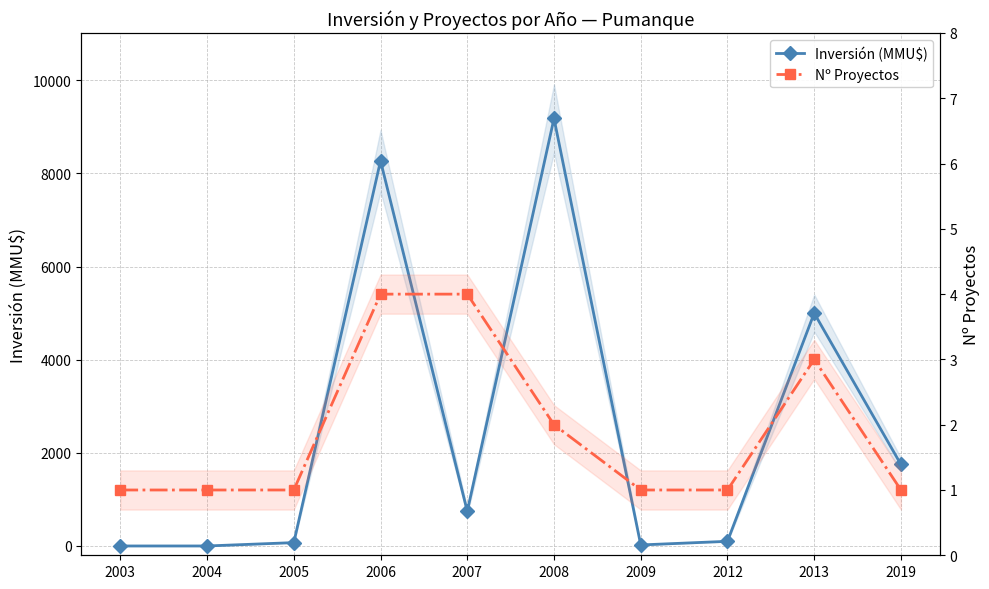

Rank the series at 2006 from lowest to highest value.

Nº Proyectos, Inversión (MMU$)